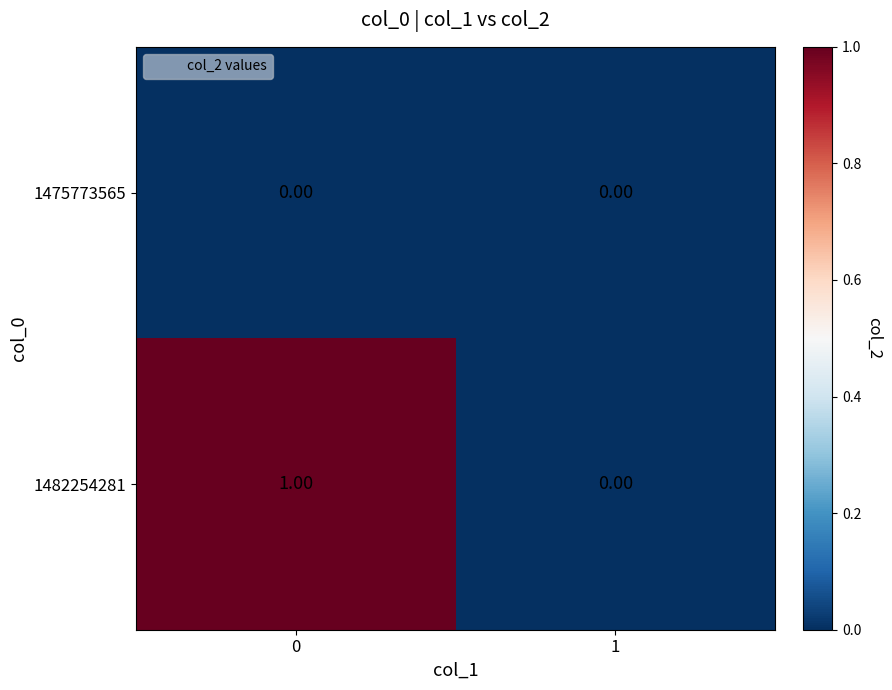

Which series has the widest spread of values?

1482254281